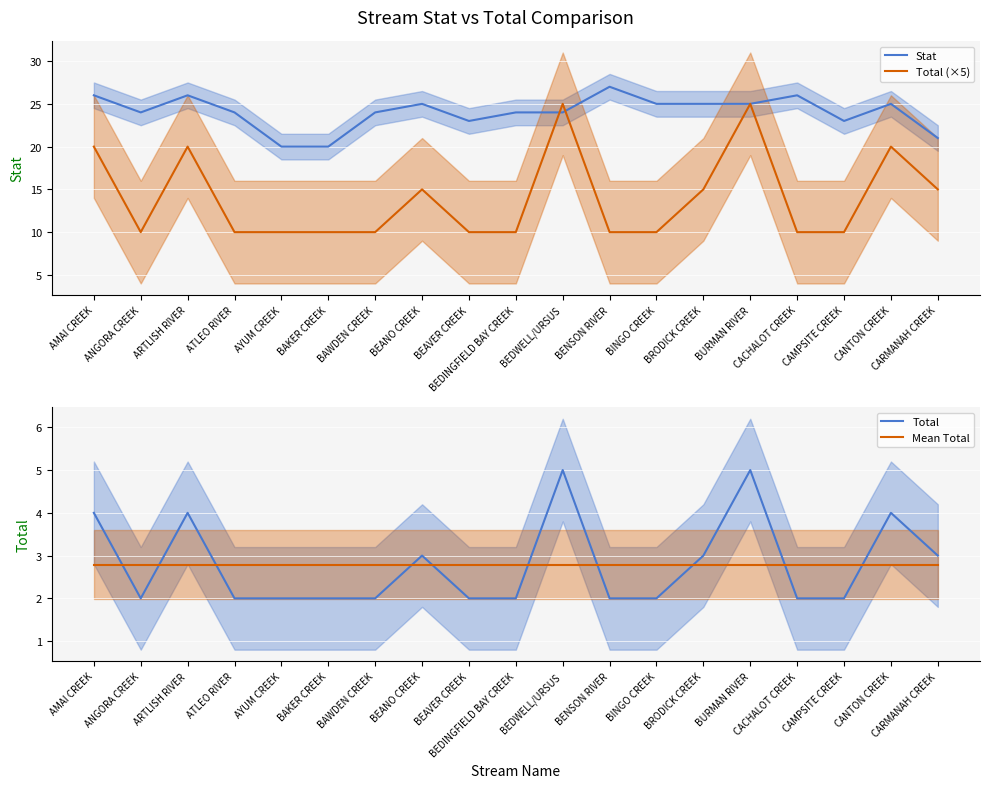

What is the difference between the maximum and minimum values in the Total (×5) series?

15